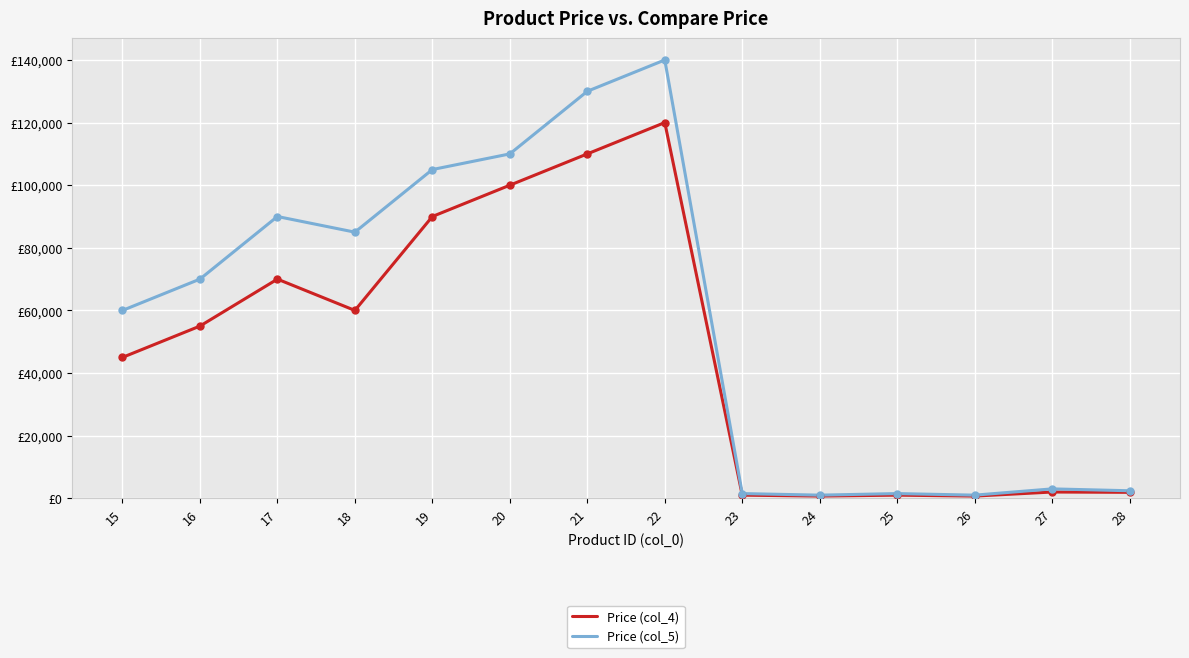

Which series has the largest total across all categories?

Price (col_5)